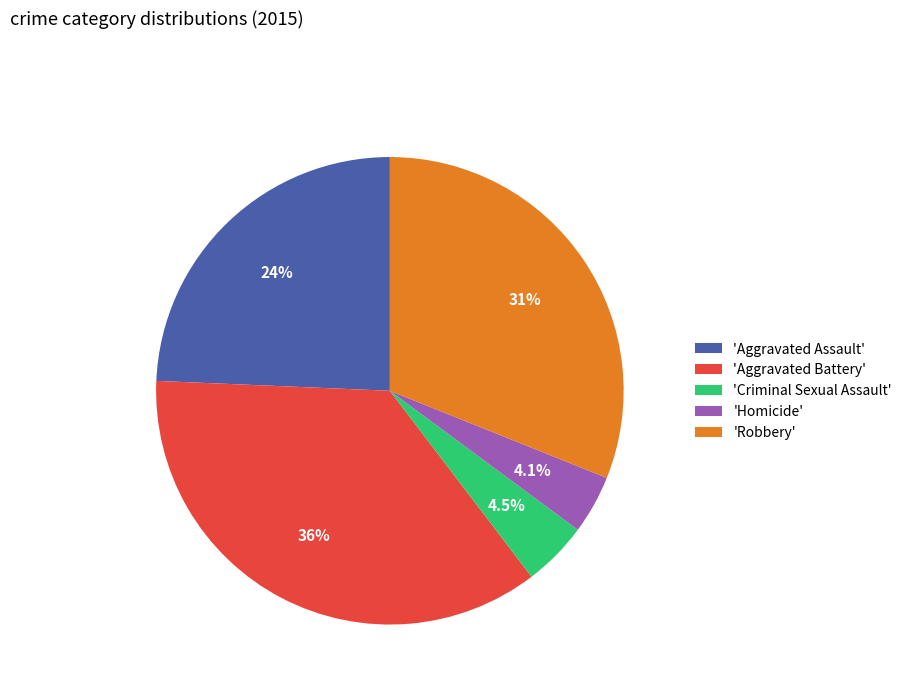

What is the total percentage of 'Robbery' and 'Criminal Sexual Assault'?

35.6%